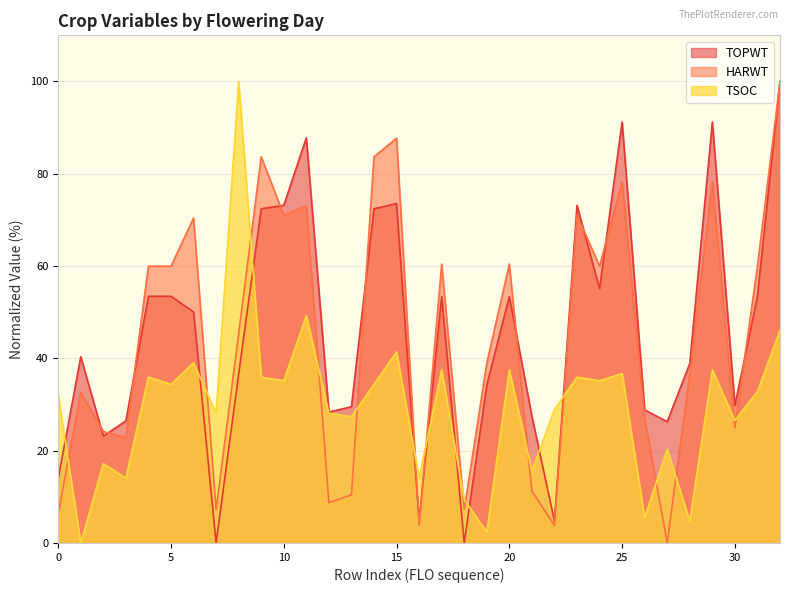

What is the total value across all series at 0?

52.4